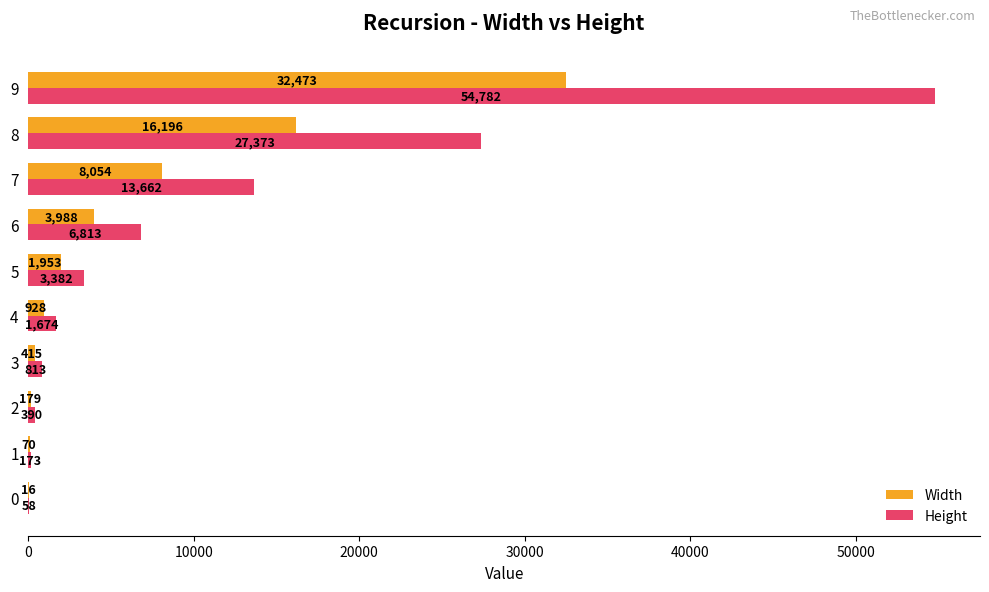

The value of Height at 7 is 20687. True or false?

False